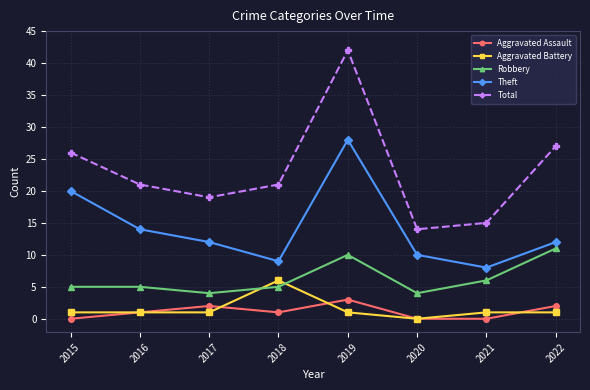

What is the value of the Total point at the 4th from the left?

21